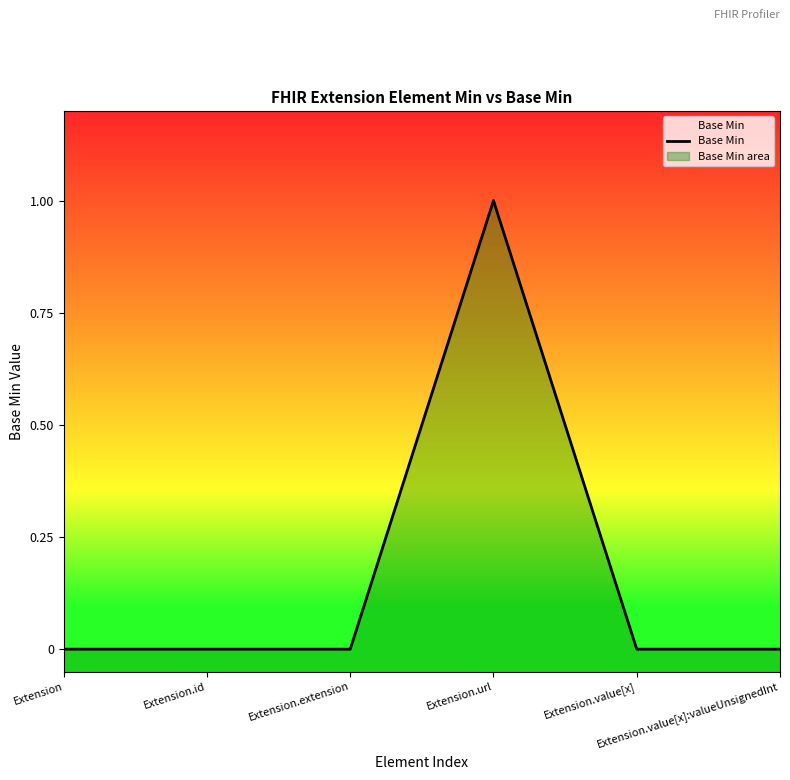

What is the sum of all values?

1